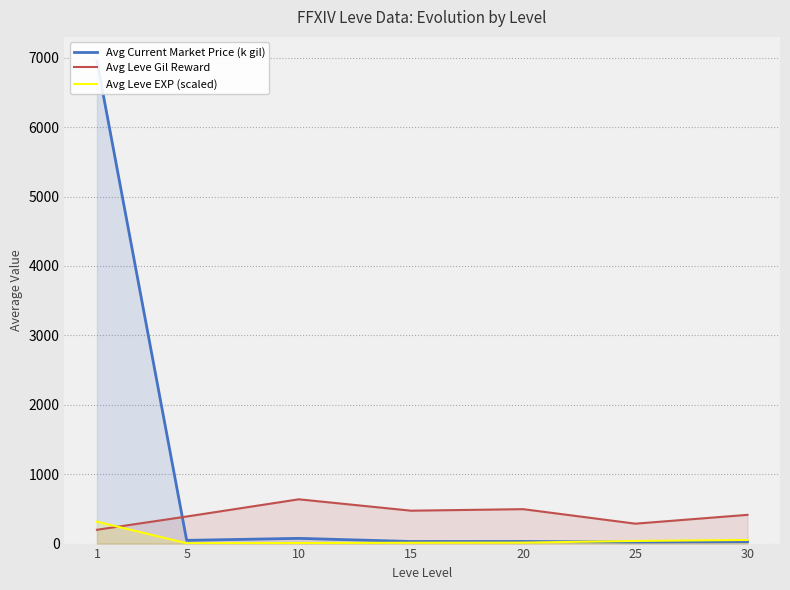

Where do Avg Current Market Price (k gil) and Avg Leve Gil Reward first cross each other?

1 and 5